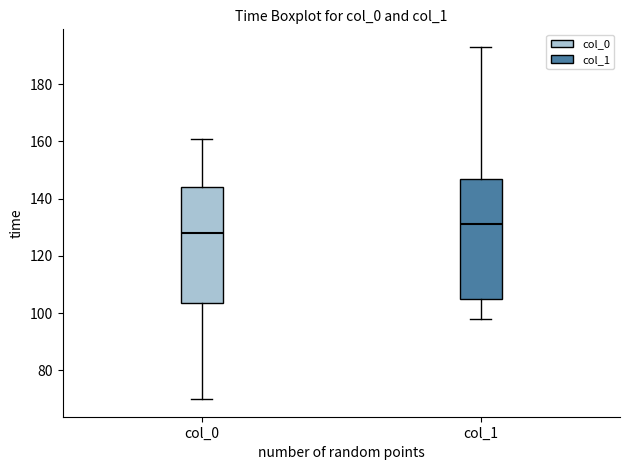

Reading left to right, transcribe this box plot: for each box, give where its median line is, the range the box spans, and where its two whiskers end, as read against the y-axis. The values are not printed on the chart, so give them approximately, as read against the axis.

col_0: median 128, box 104 to 144, whiskers 70 to 162
col_1: median 132, box 106 to 148, whiskers 98 to 194